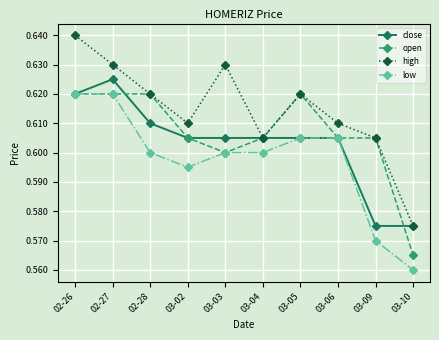

What are all the series names shown in the legend?

close, open, high, low